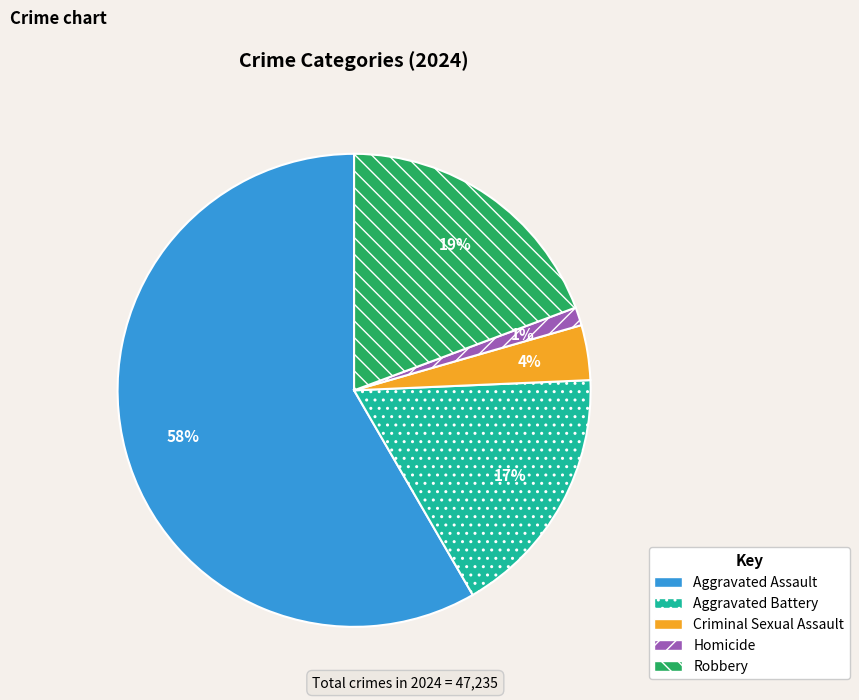

Is it true that Robbery is 19% of the pie?

True